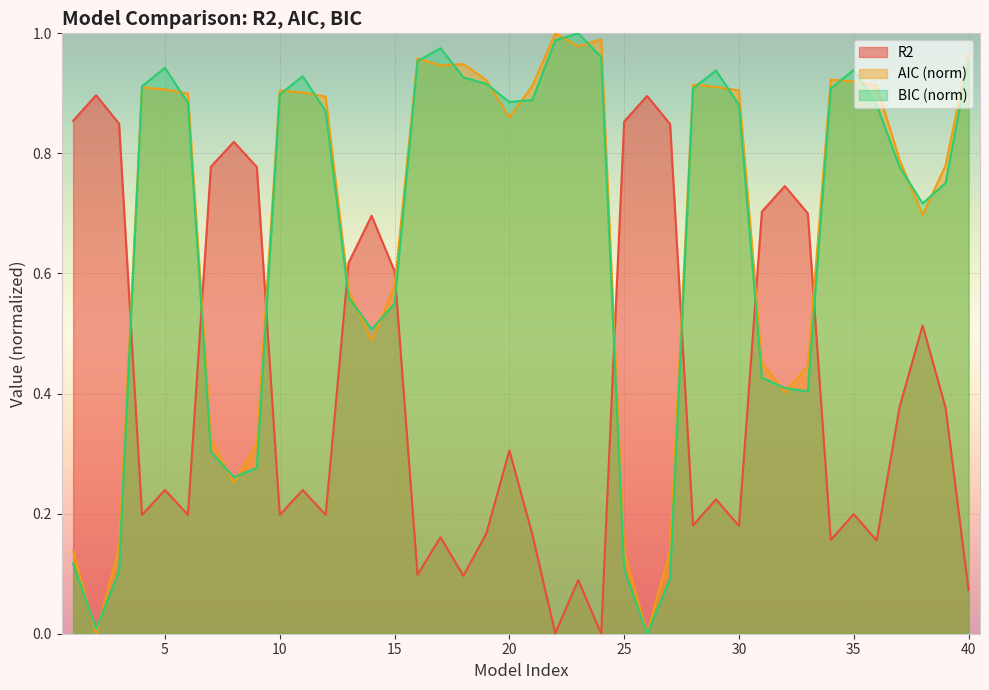

What is the difference between the second highest and second lowest values in the AIC series?

1.0